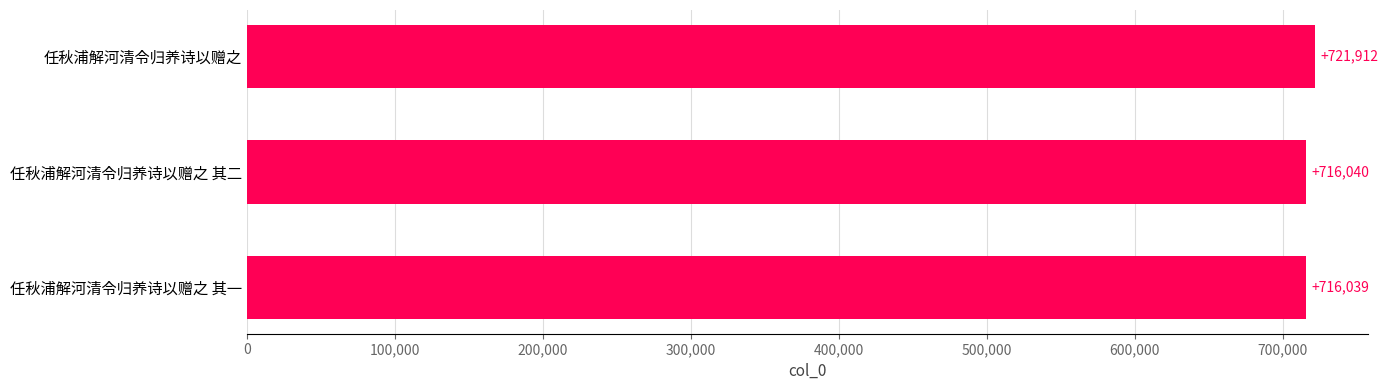

Does the chart contain any negative values?

No